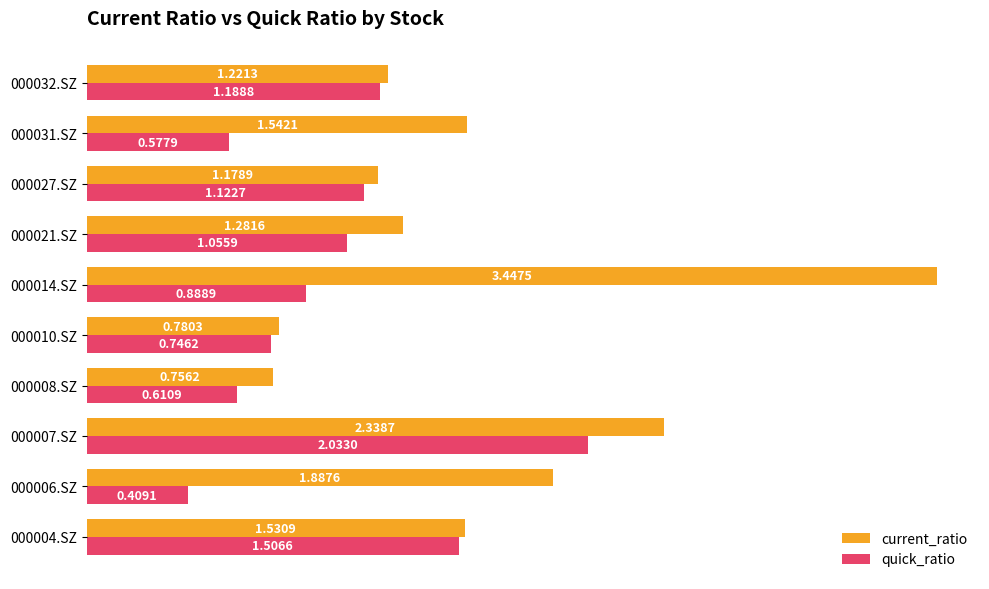

Which series has the widest spread of values?

current_ratio